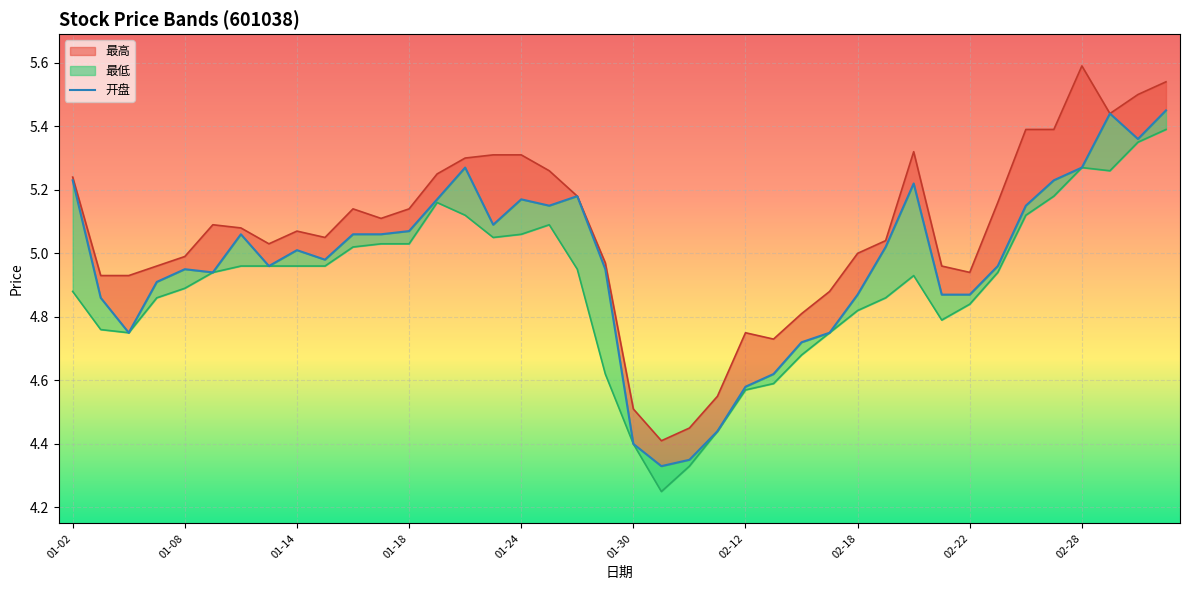

What is the difference between the maximum and minimum values in the 最高 series?

1.2